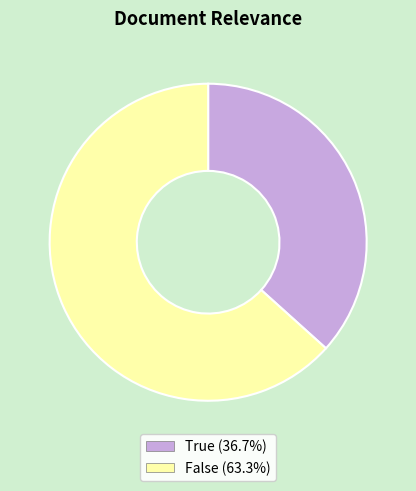

The False slice represents 71% of the pie. True or false?

False